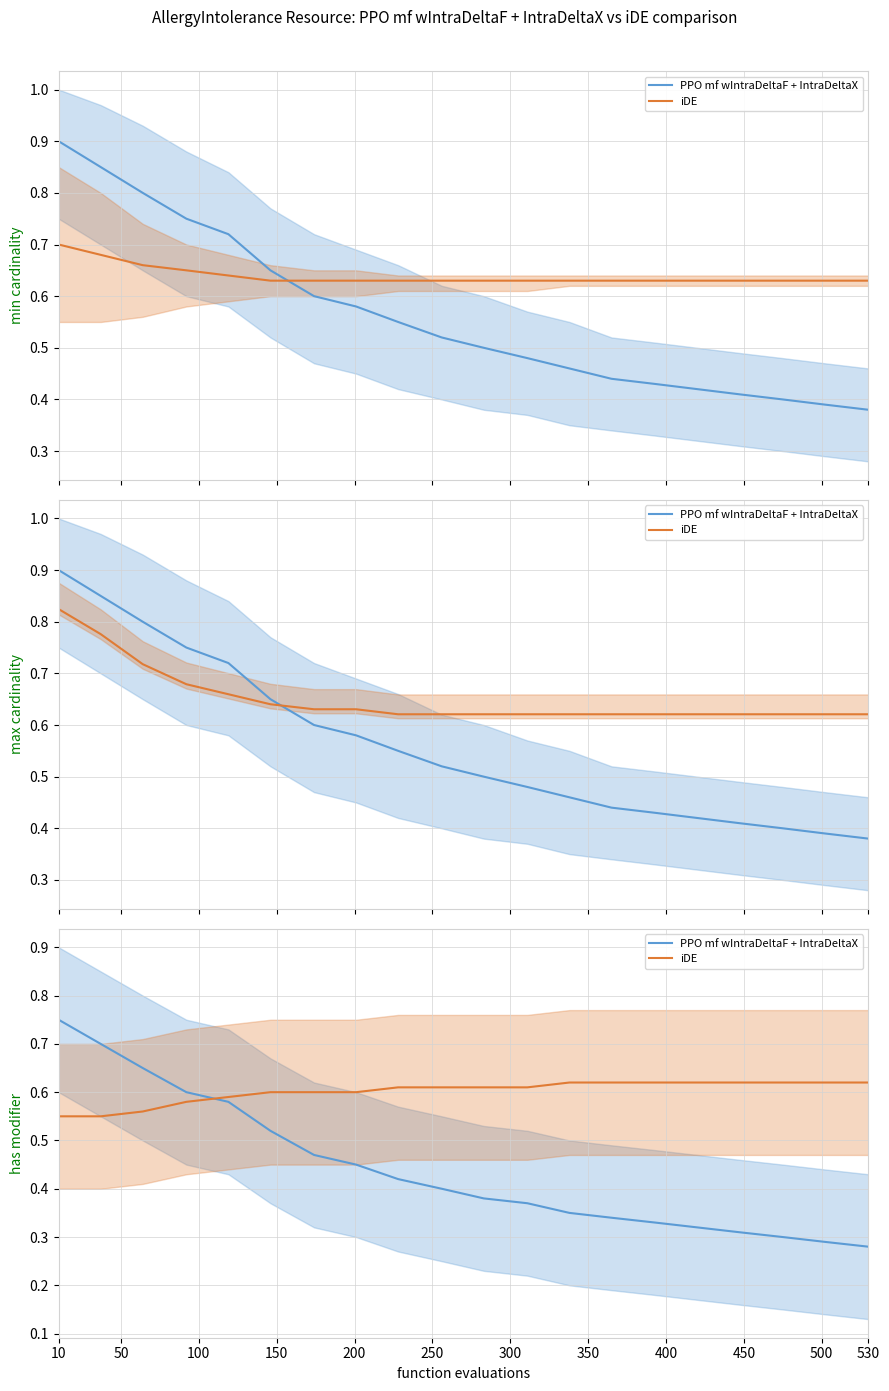

Is it true that iDE equals 0.6 at 200?

True